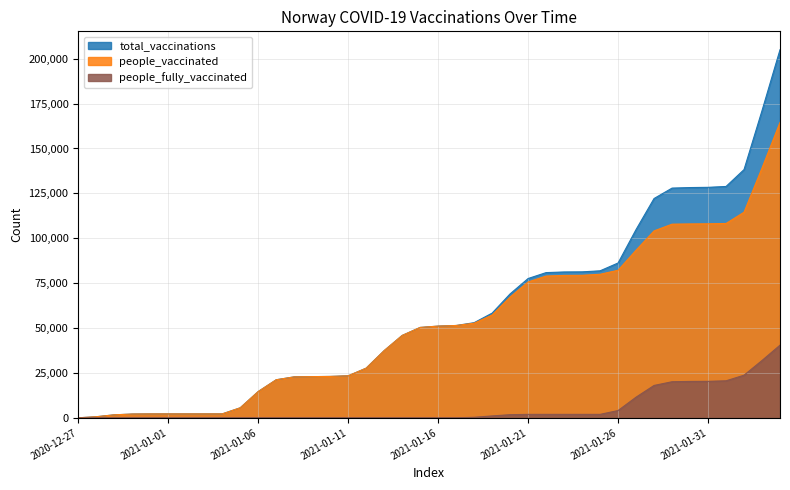

How many values in the total_vaccinations series exceed 51078?

19